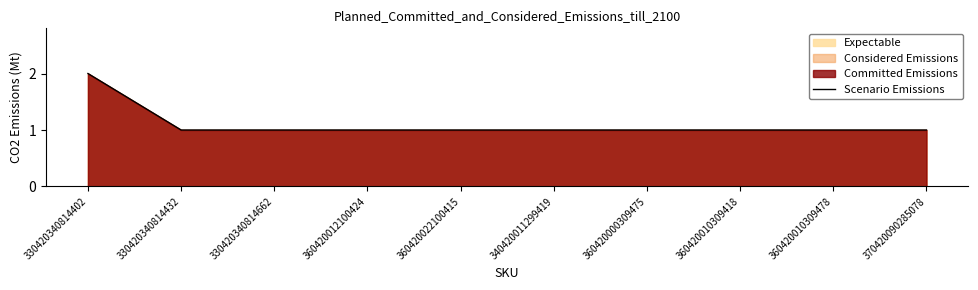

Reading left to right, extract all data points from this chart.

330420340814402=2	330420340814432=1	330420340814662=1	360420012100424=1	360420022100415=1	340420011299419=1	360420000309475=1	360420010309418=1	360420010309478=1	370420090285078=1